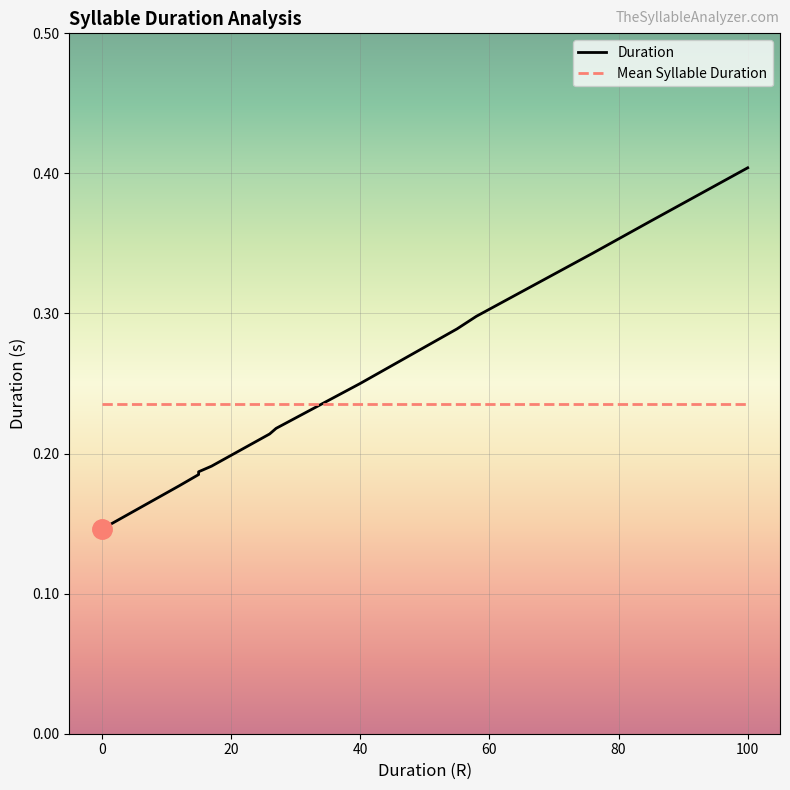

At how many categories does at least one series exceed 0?

18